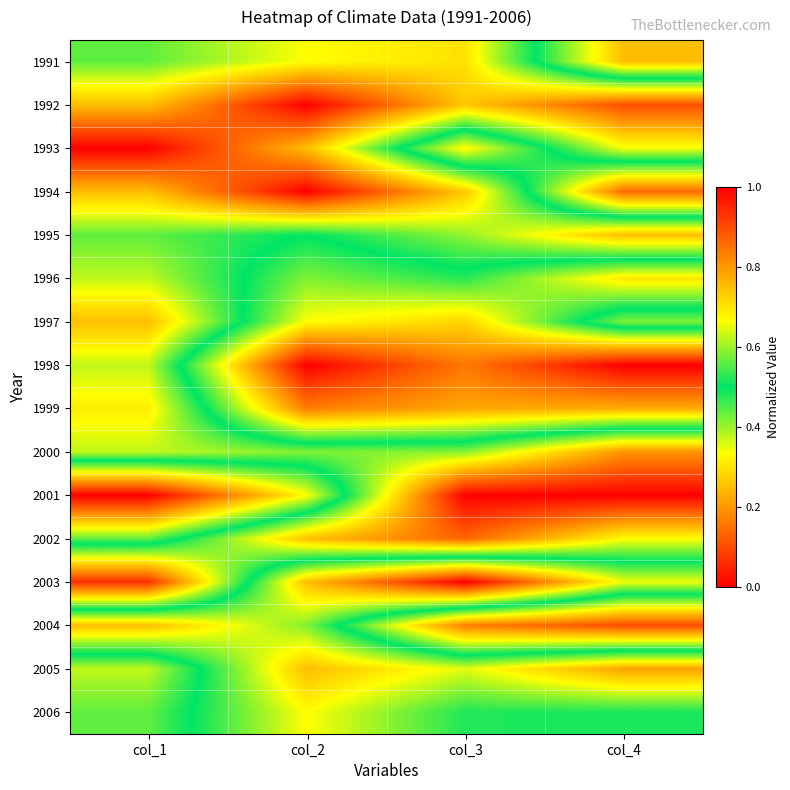

What is the spread (max minus min) of values at col_3?

1.0